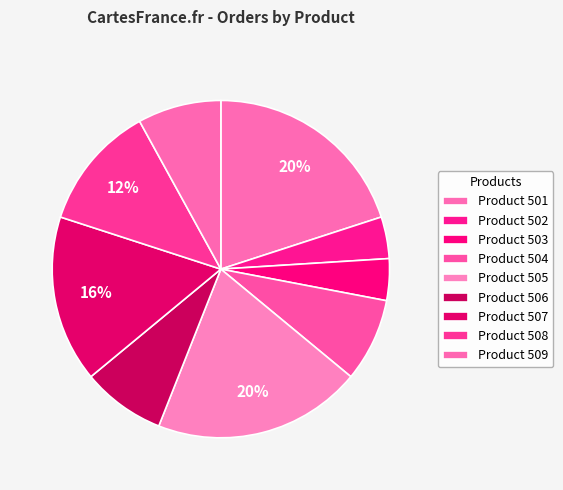

Count the number of slices in the pie.

9